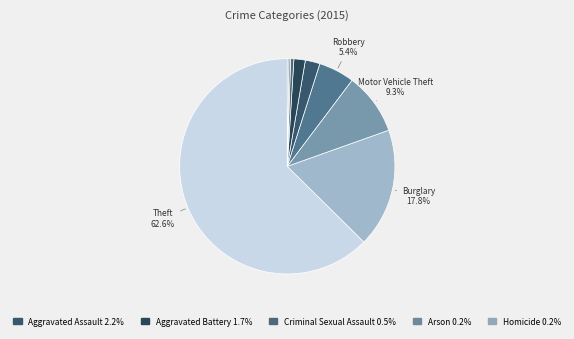

To the nearest percent, what is the average slice percentage?

11%